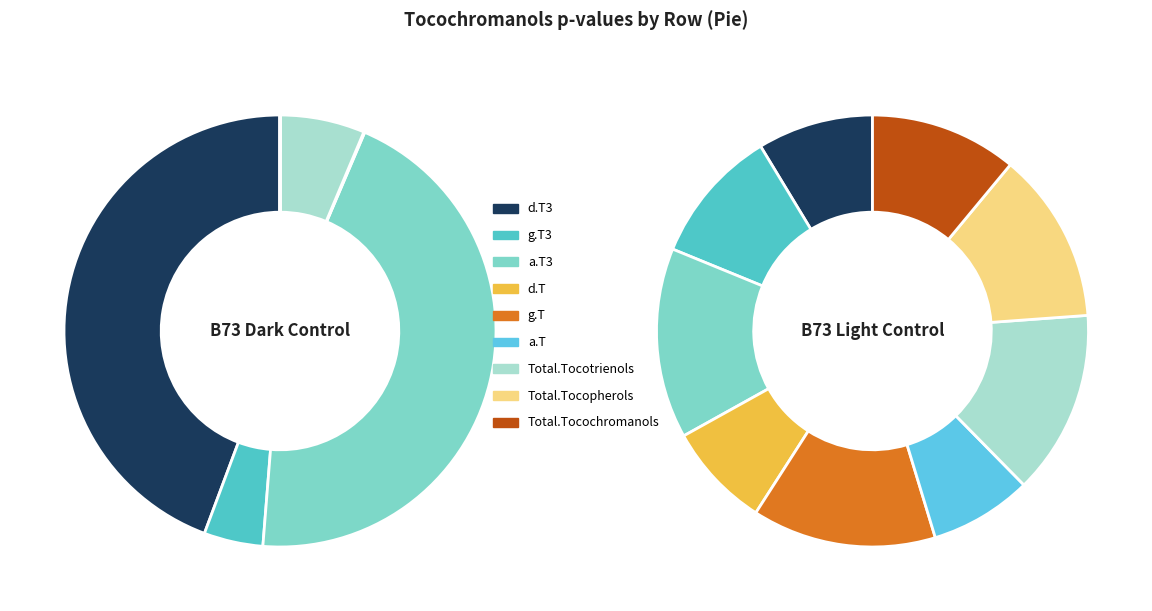

How many segments does this pie chart have?

9